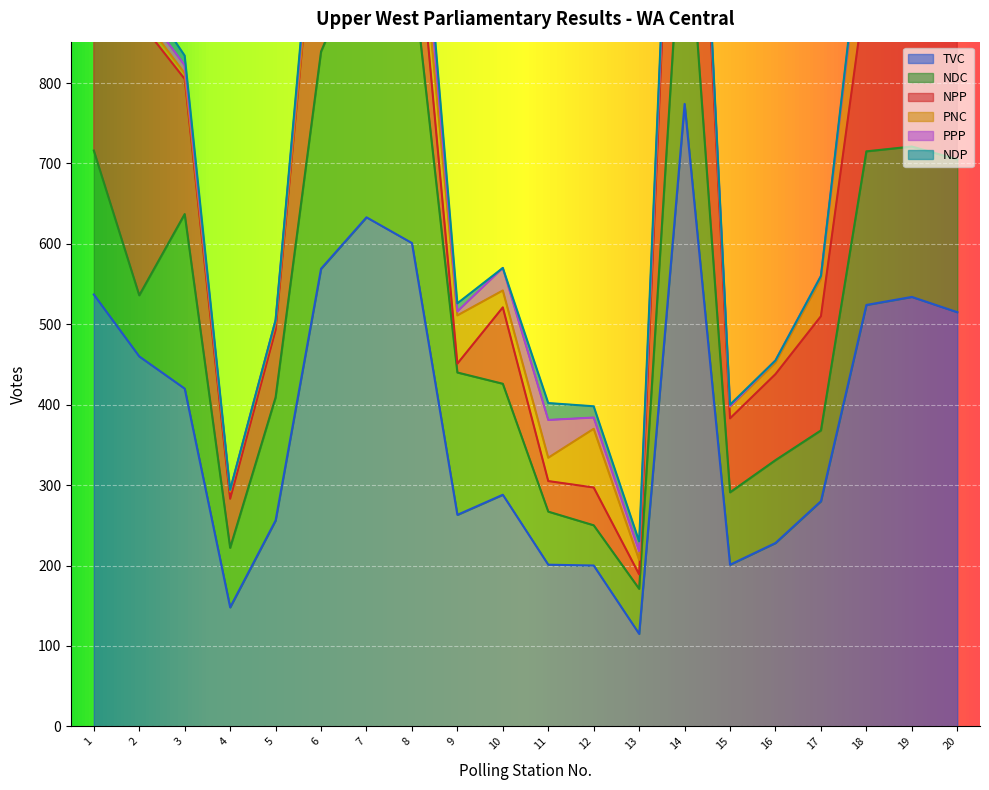

Rank the categories by NDC value from lowest to highest.

12, 13, 11, 4, 2, 17, 15, 16, 10, 5, 9, 1, 19, 20, 18, 3, 6, 14, 7, 8